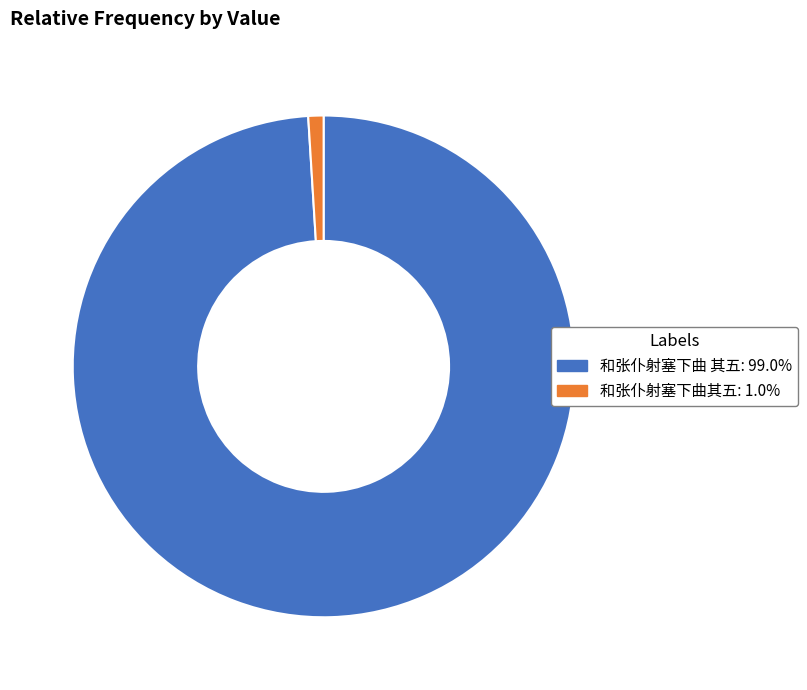

Do 和张仆射塞下曲其五 and 和张仆射塞下曲 其五 together represent more than half of the pie?

Yes